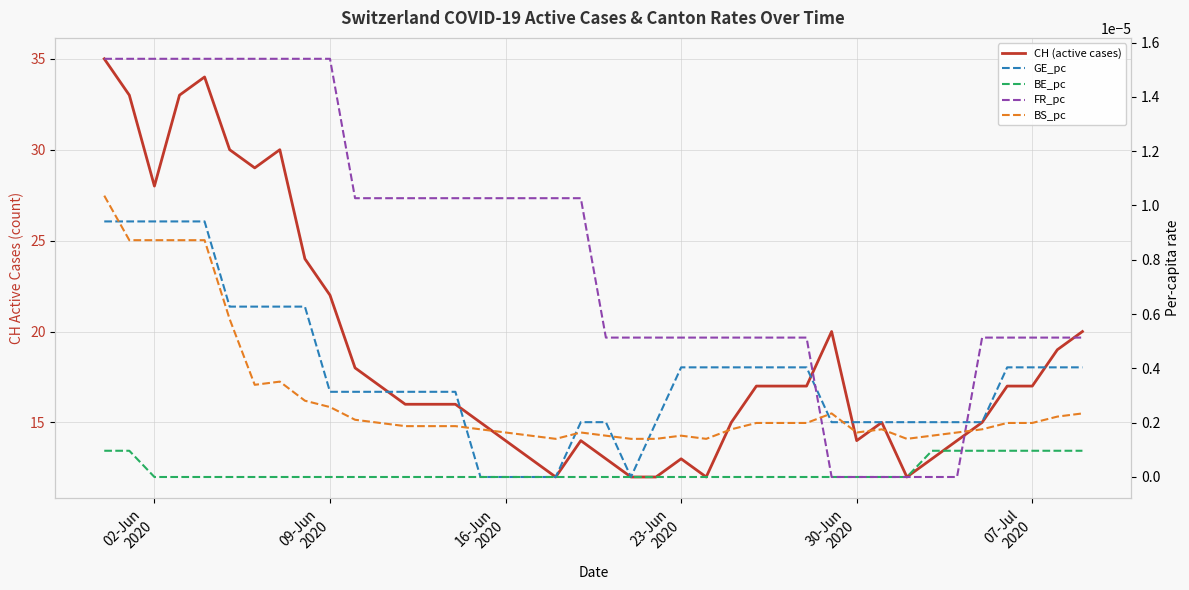

How many lines are shown in the chart?

5